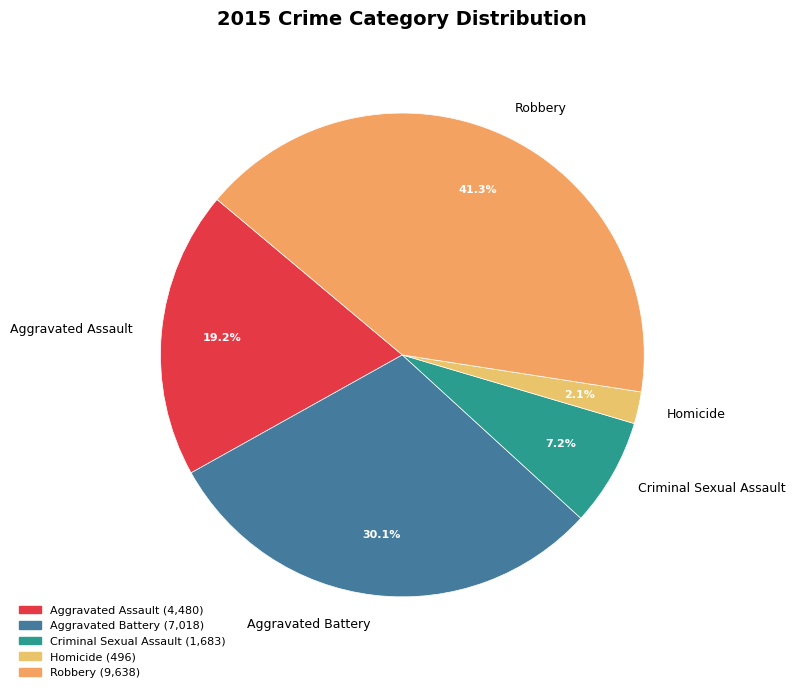

Which category has the biggest portion of the pie?

Robbery